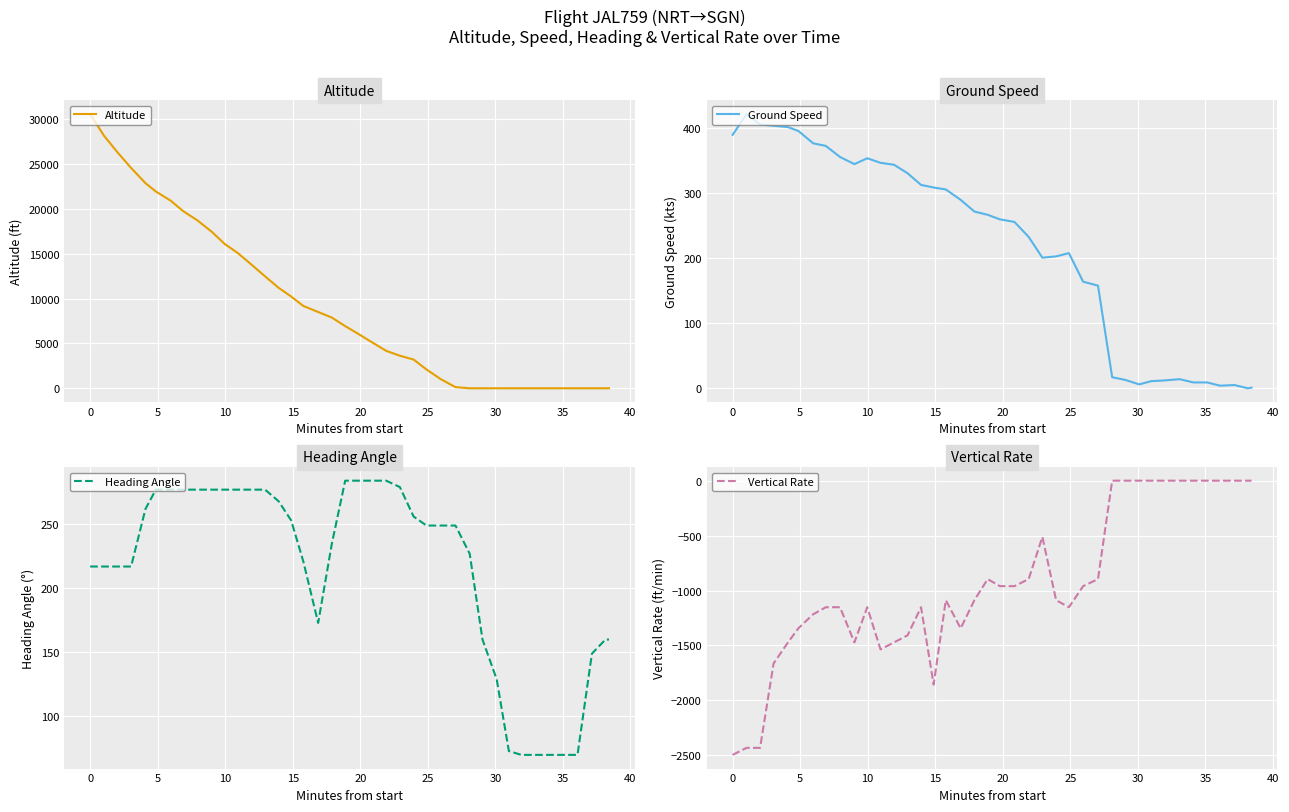

What is the average value of the Altitude series?

9195